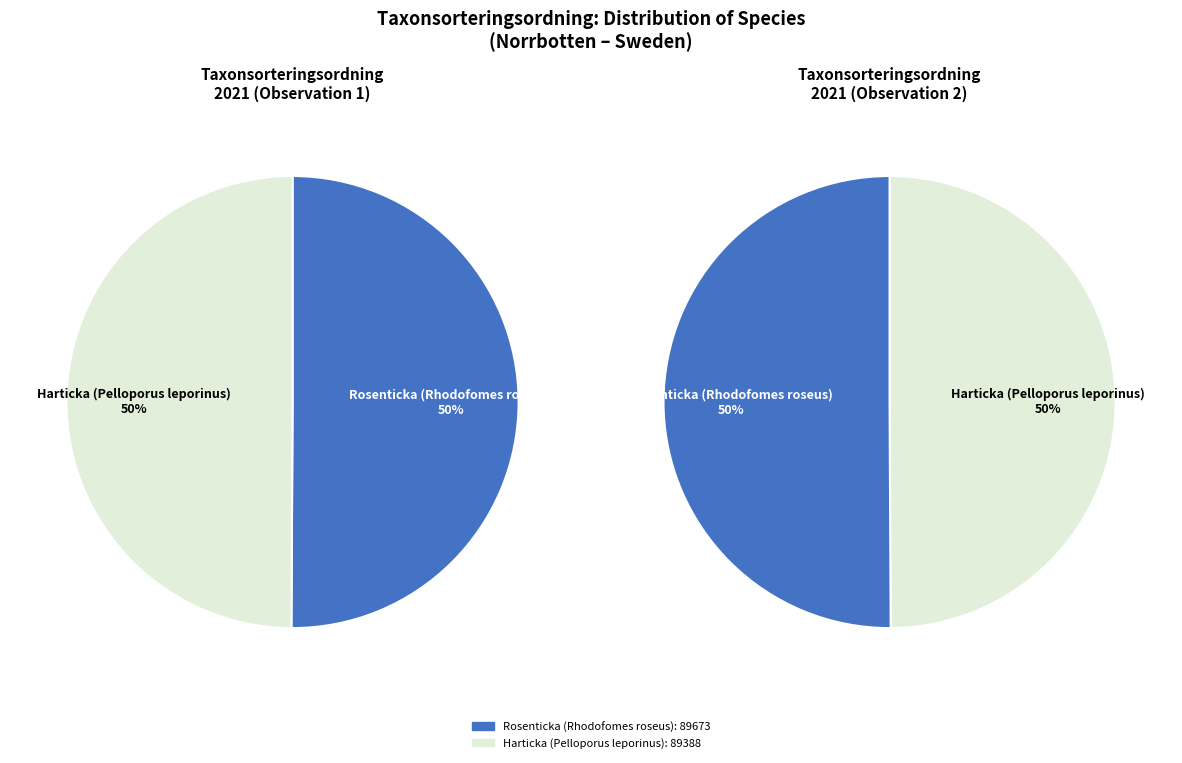

Does Rosenticka (Rhodofomes roseus) represent more than half of the total?

Yes